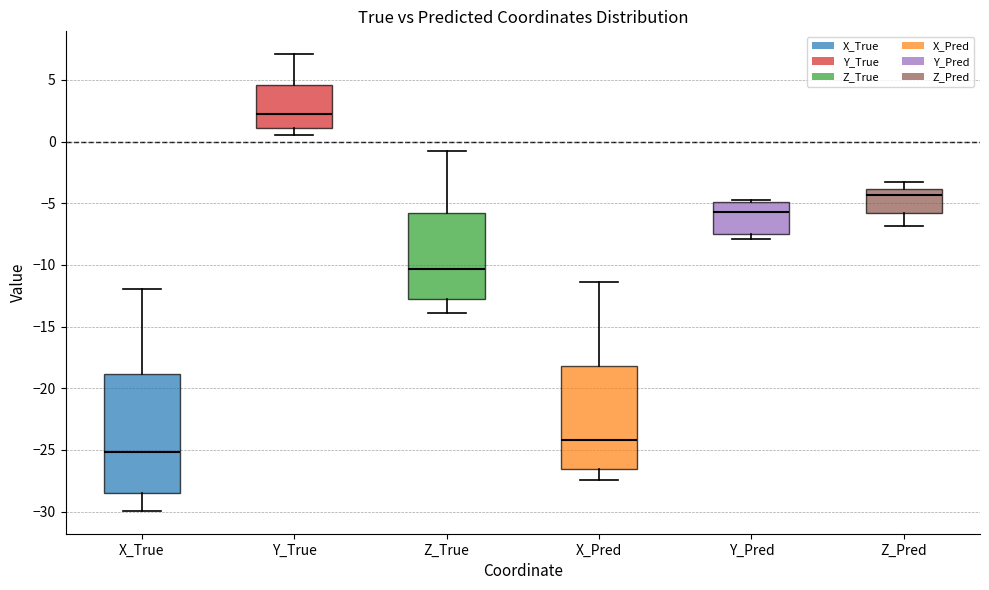

Which box is the tallest, from its lower edge to its upper edge?

X_True